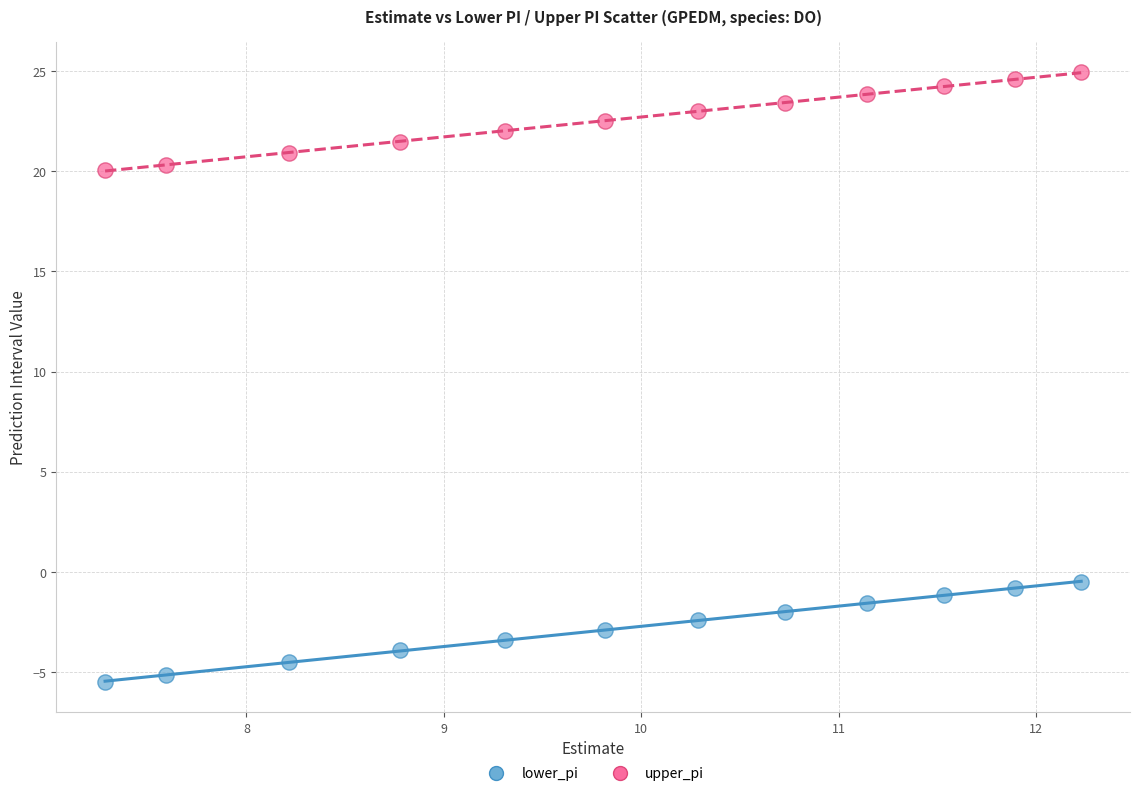

Which series contains the lowest Y value?

lower_pi